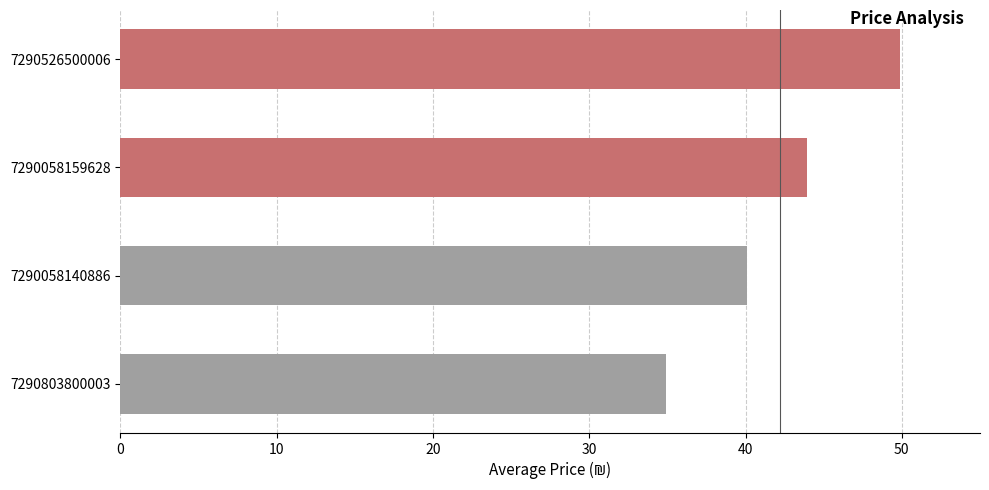

What is the sum of the values at 7290058159628 and 7290803800003?

78.8